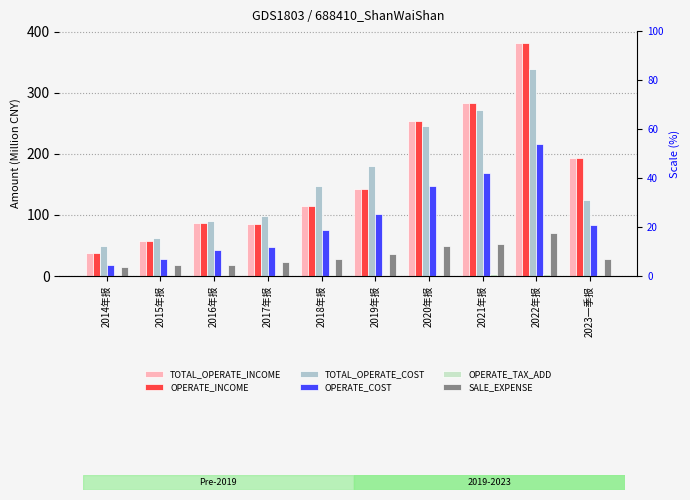

Count the number of categories in the chart.

10